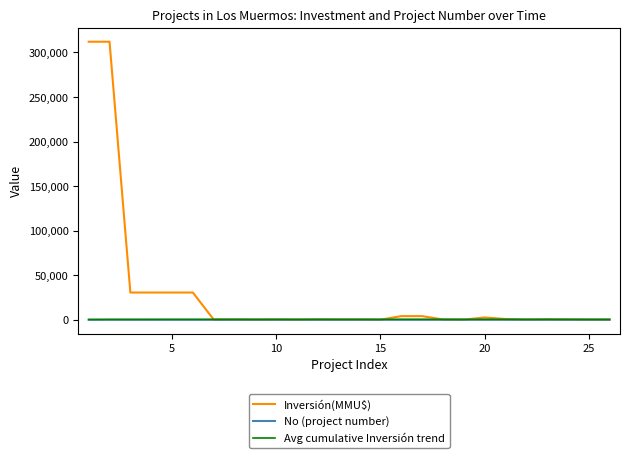

Is this an area chart (filled region under the line)?

No